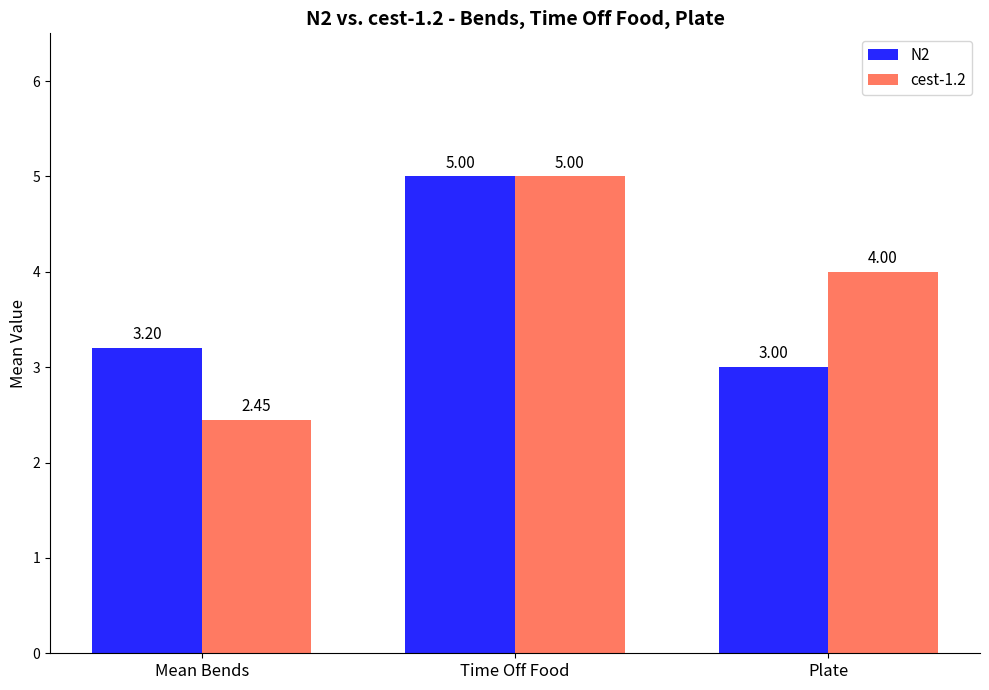

At which label is cest-1.2 closest to 3?

Mean Bends